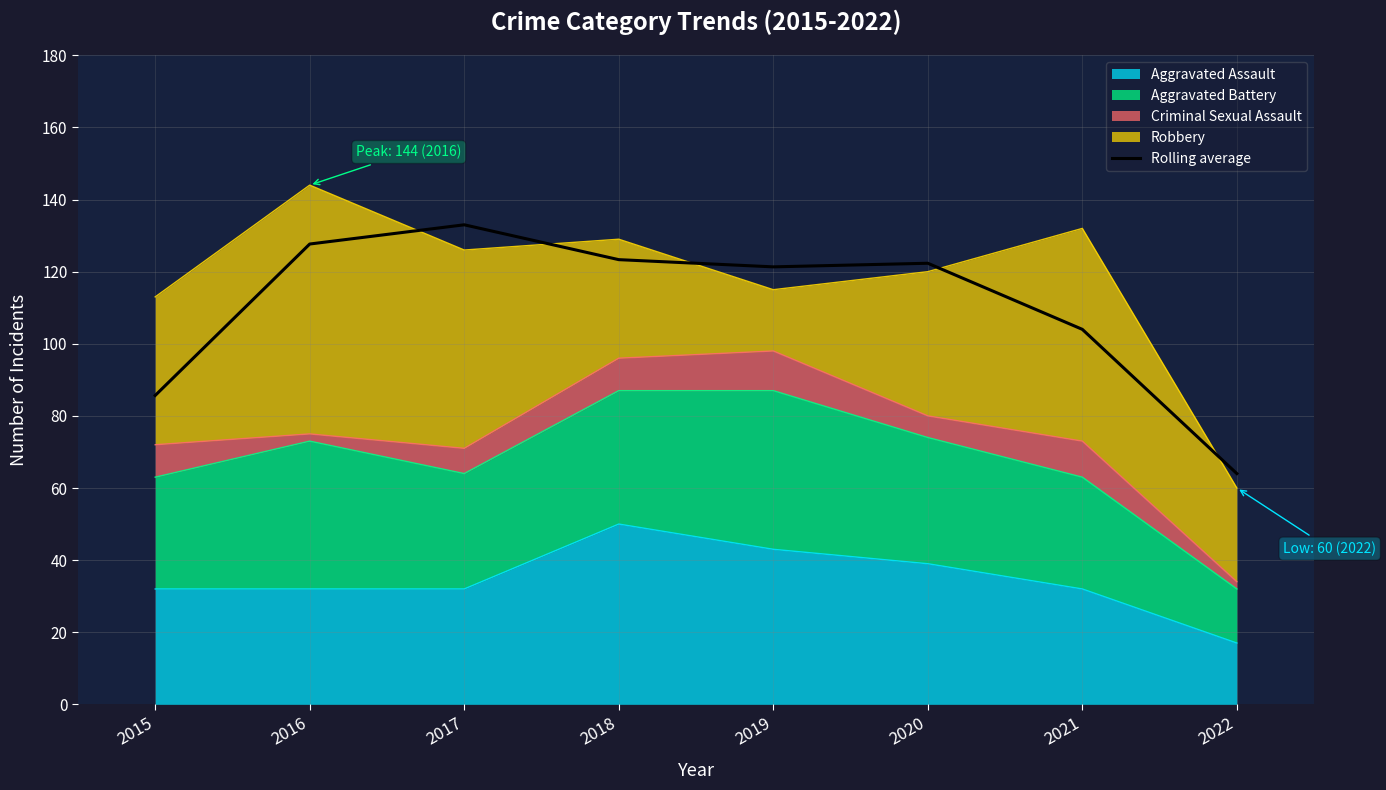

What is the value of the 4th point from the left?

123.3